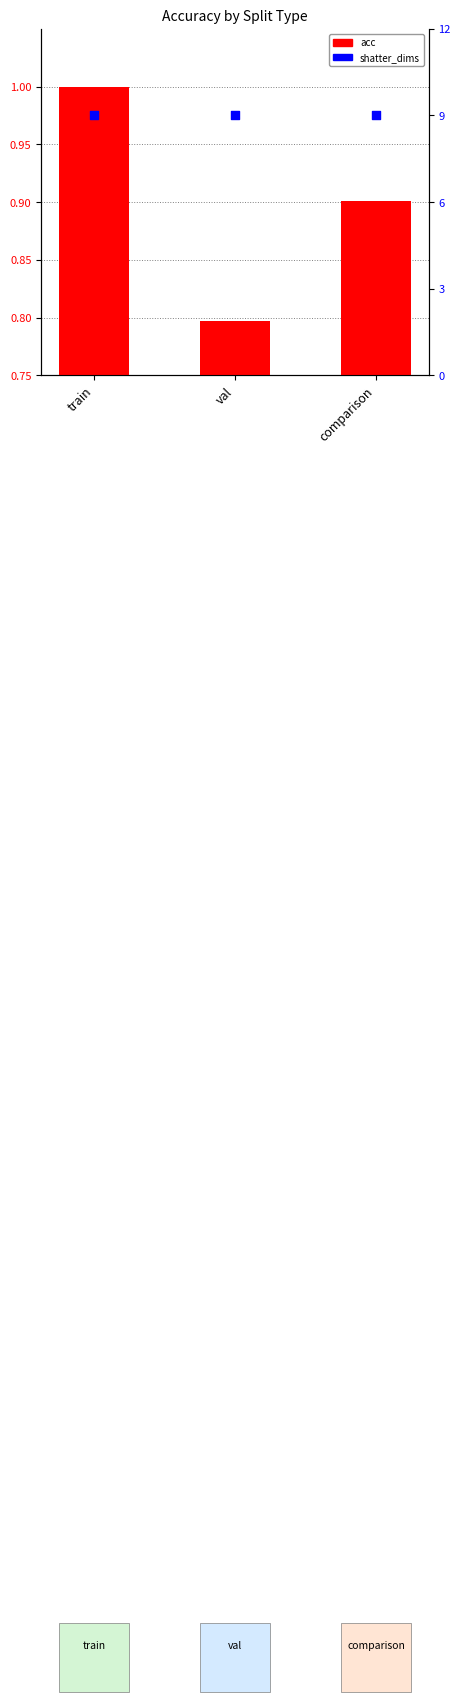

At which category is the sum across all series the highest?

train